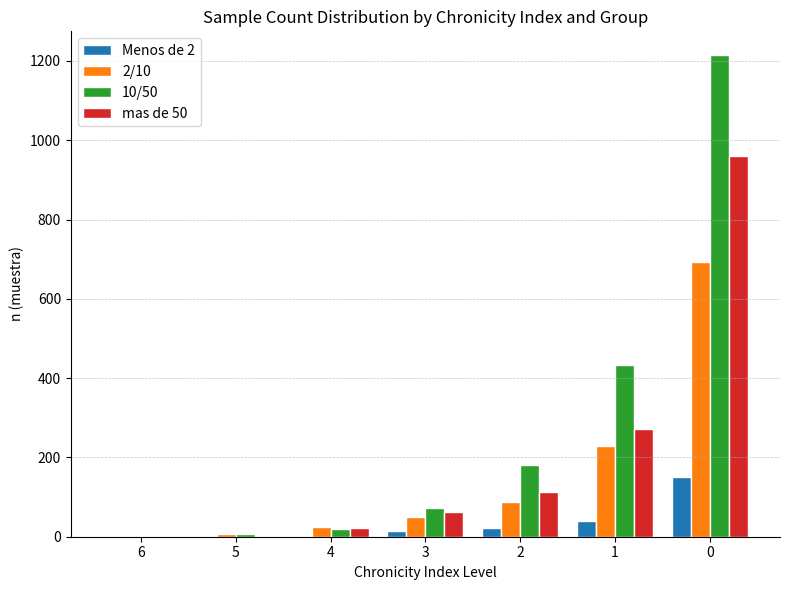

Which series has the largest total across all categories?

10/50